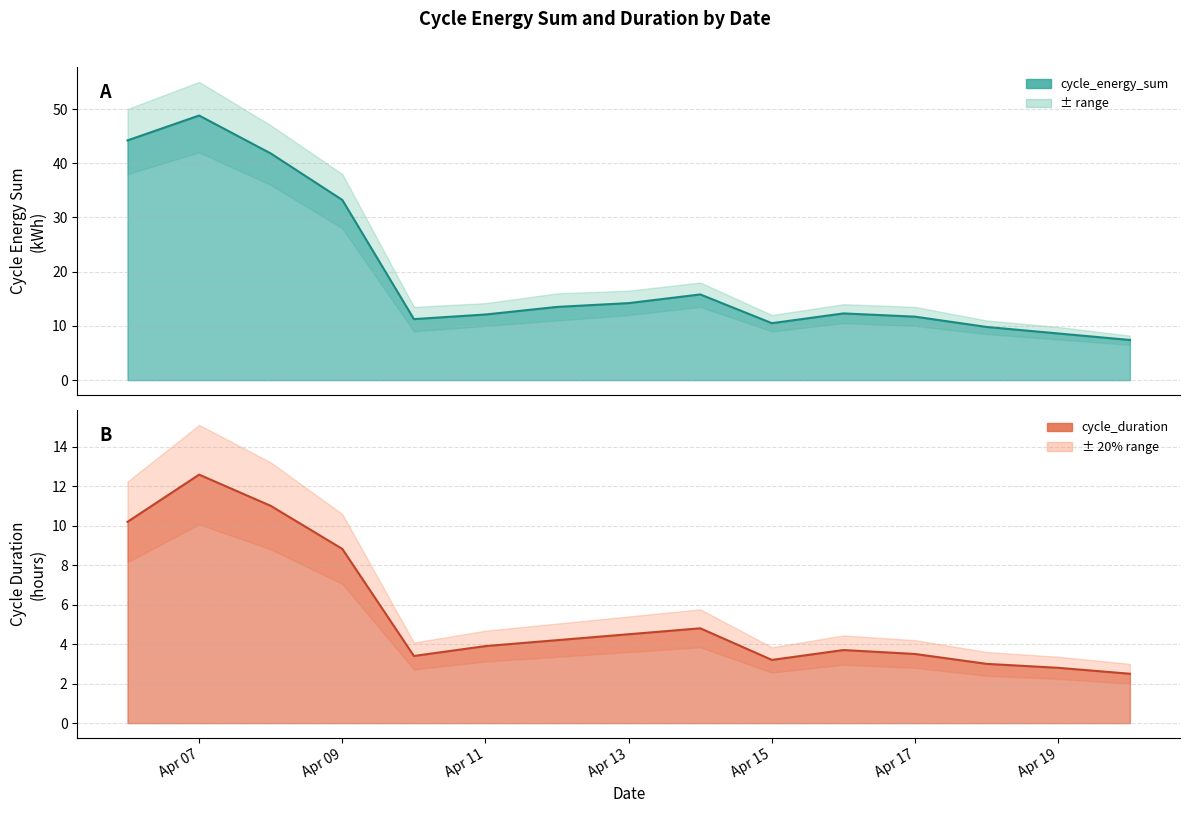

At how many categories does at least one series exceed 32?

4